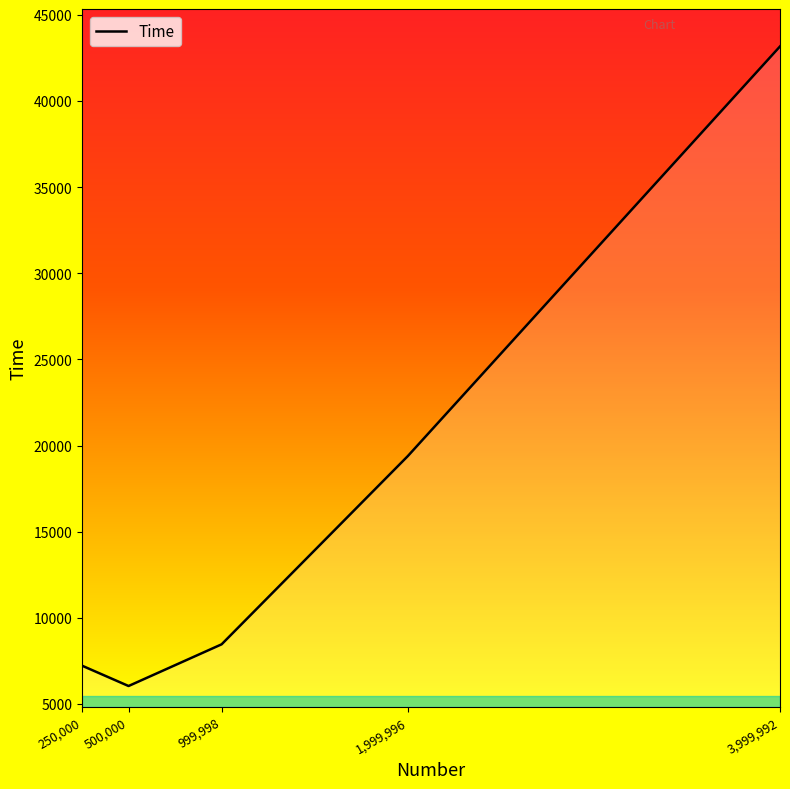

What is the sum of the values at 3,999,992 and 1,999,996?

62568